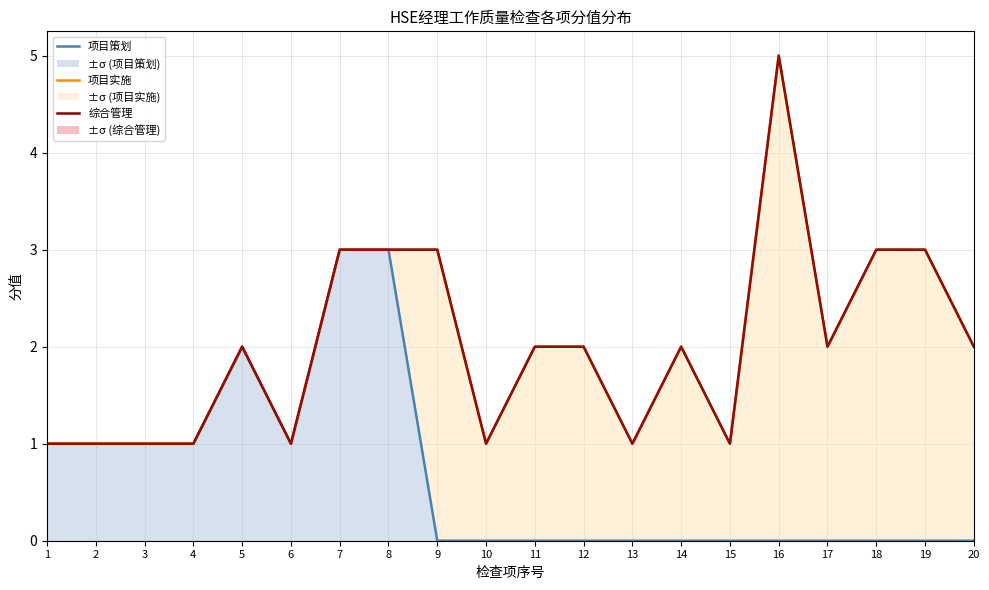

What is the maximum value for 项目实施?

5